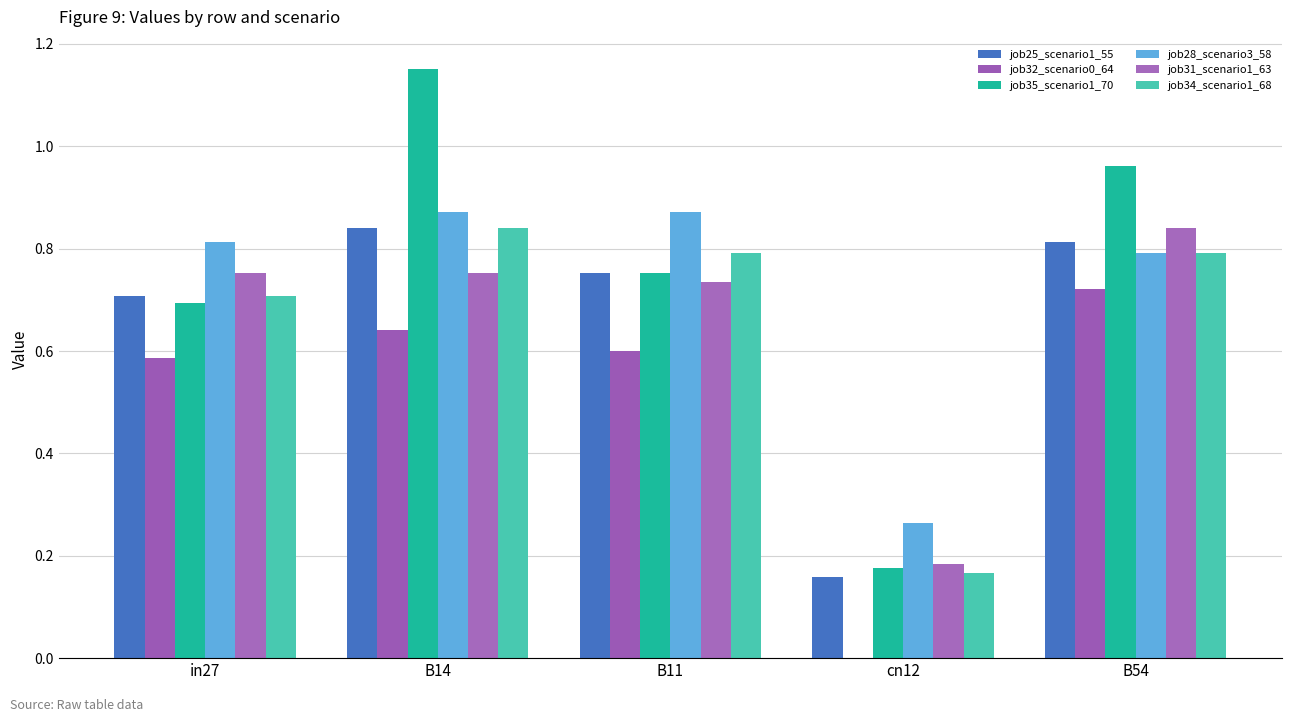

Reading left to right, transcribe all the data shown in this chart.

job25_scenario1_55: in27=0.7	B14=0.8	B11=0.8	cn12=0.2	B54=0.8
job32_scenario0_64: in27=0.6	B14=0.6	B11=0.6	cn12=0.0	B54=0.7
job35_scenario1_70: in27=0.7	B14=1.2	B11=0.8	cn12=0.2	B54=1.0
job28_scenario3_58: in27=0.8	B14=0.9	B11=0.9	cn12=0.3	B54=0.8
job31_scenario1_63: in27=0.8	B14=0.8	B11=0.7	cn12=0.2	B54=0.8
job34_scenario1_68: in27=0.7	B14=0.8	B11=0.8	cn12=0.2	B54=0.8